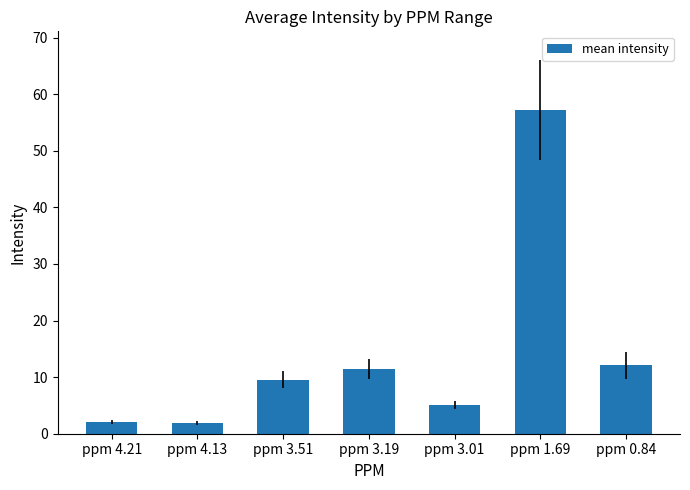

Are the bars grouped side by side (vs. stacked)?

No